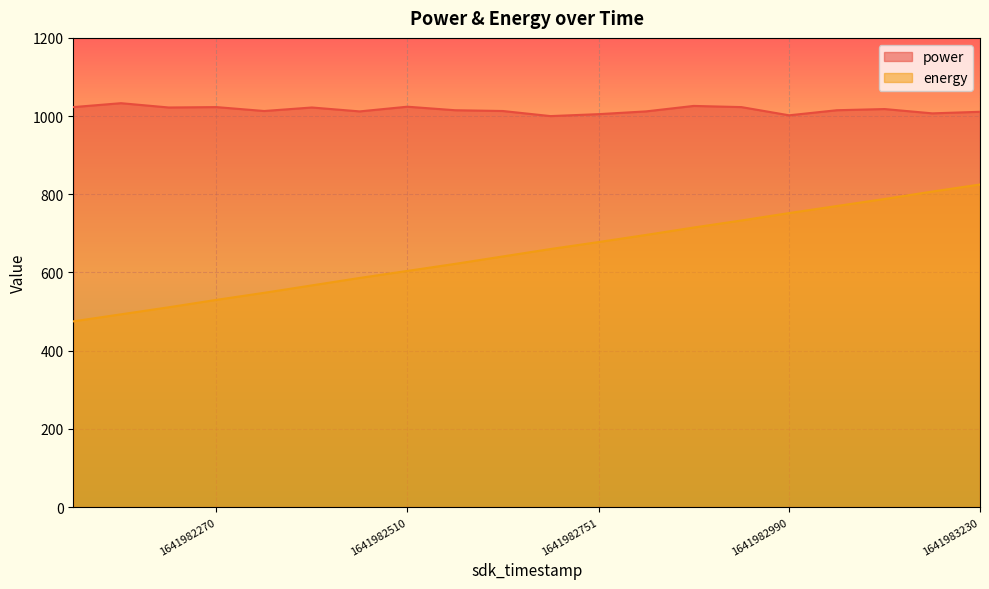

Between 1641982690 and 1641982810, which is larger?

1641982810